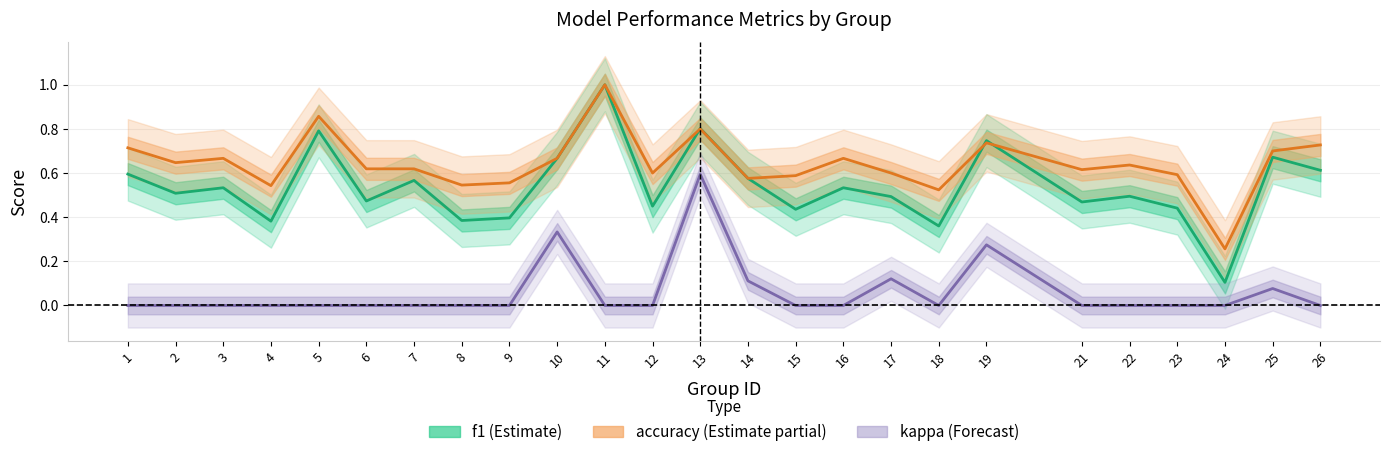

True or false: f1 and accuracy cross at least once.

True